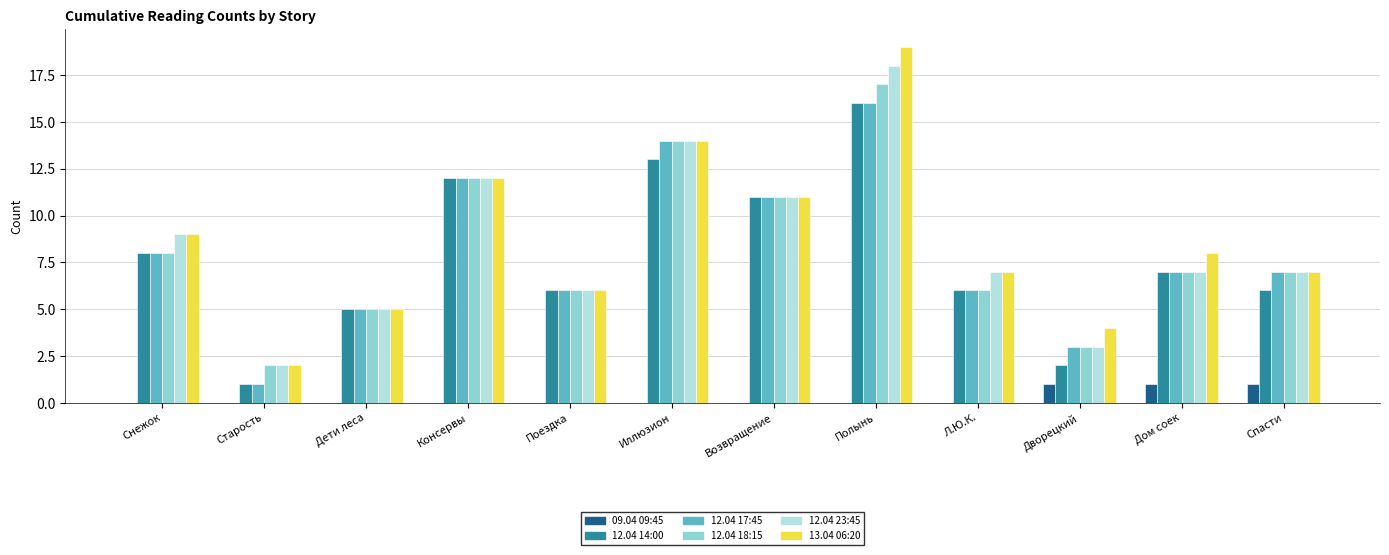

How many categories are shown in the chart?

12